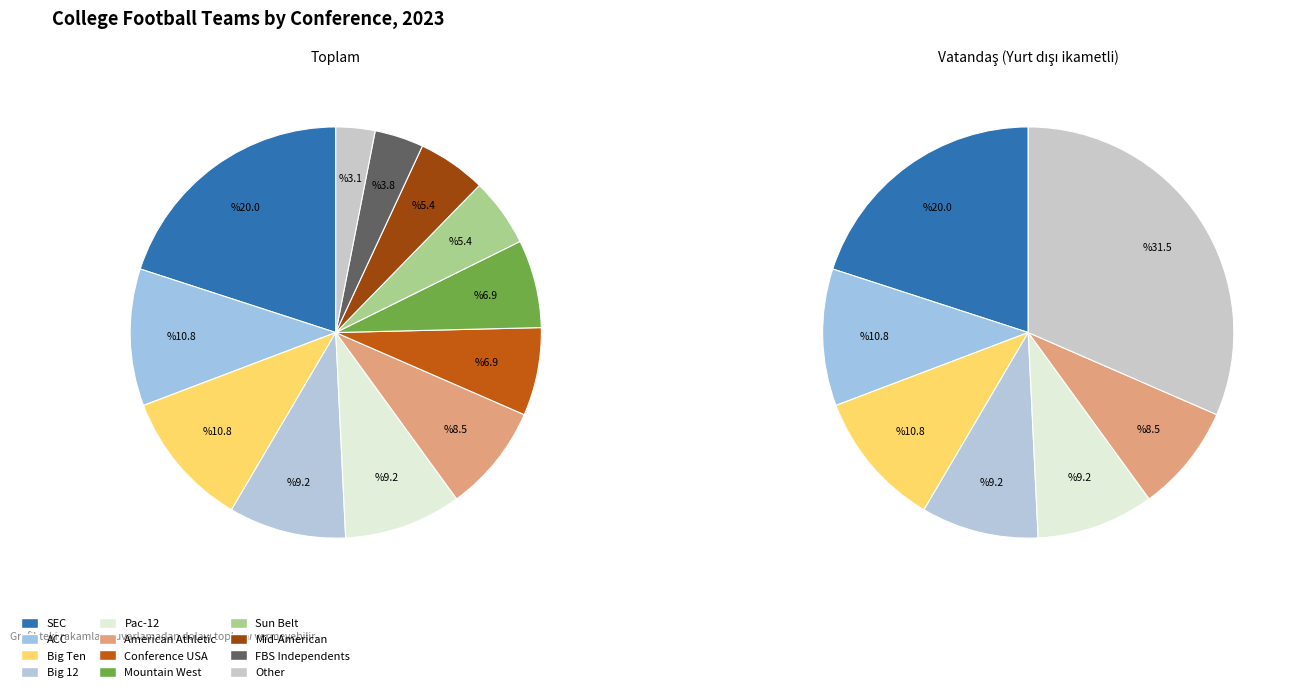

What is the ratio of the value at American Athletic to the value at Mountain West?

1.2